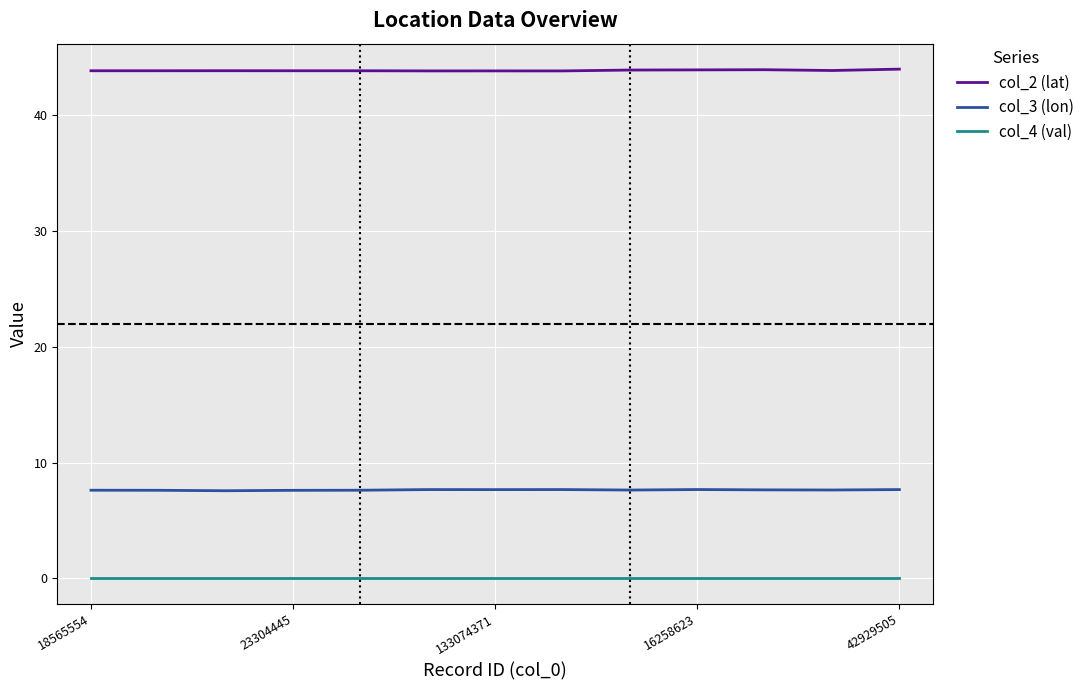

What is the lowest value of the col_2 (lat) series?

43.8